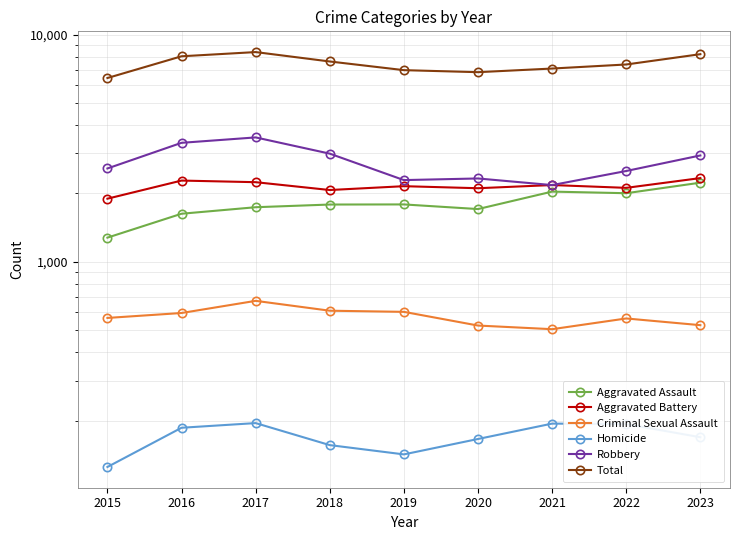

True or false: Criminal Sexual Assault and Aggravated Battery intersect in this chart.

False